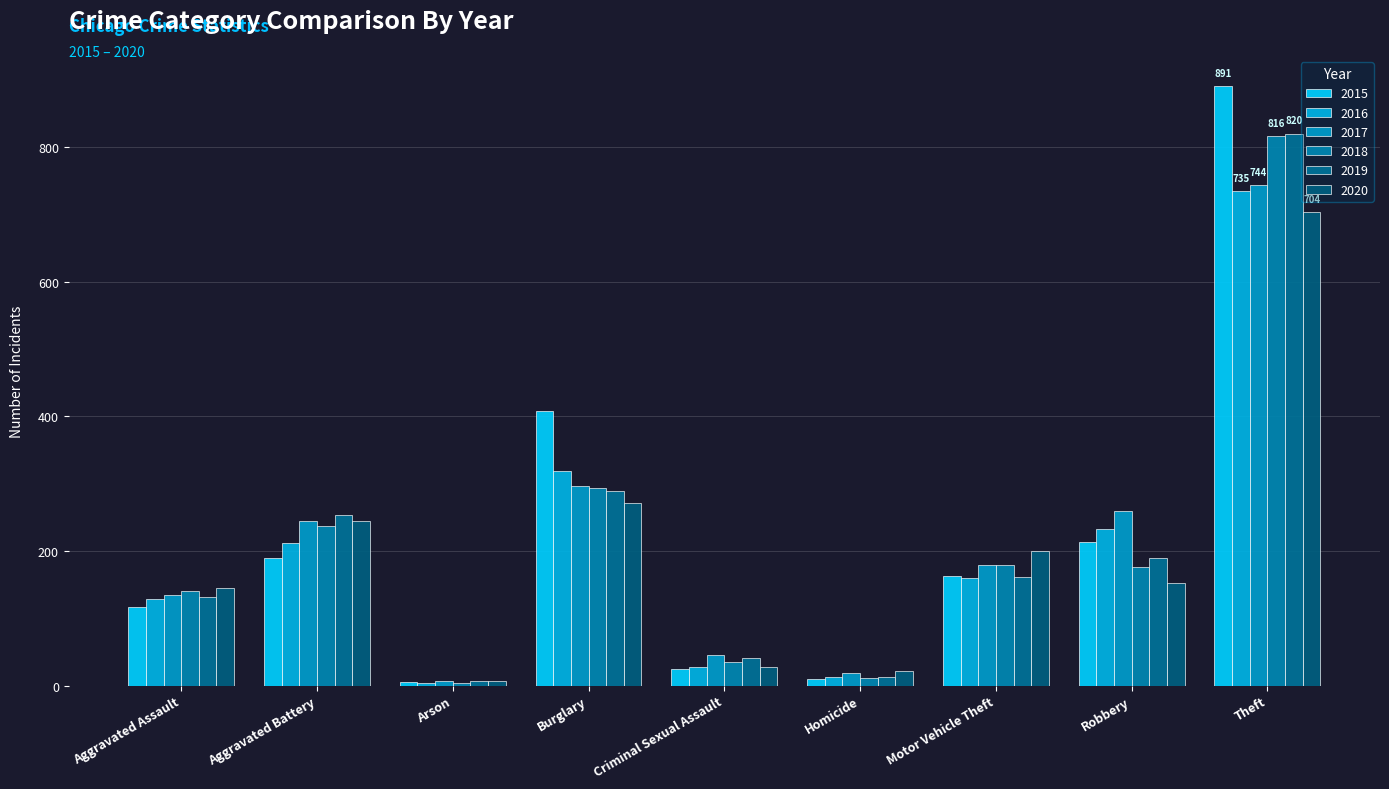

Which series has the largest range (max minus min)?

2015